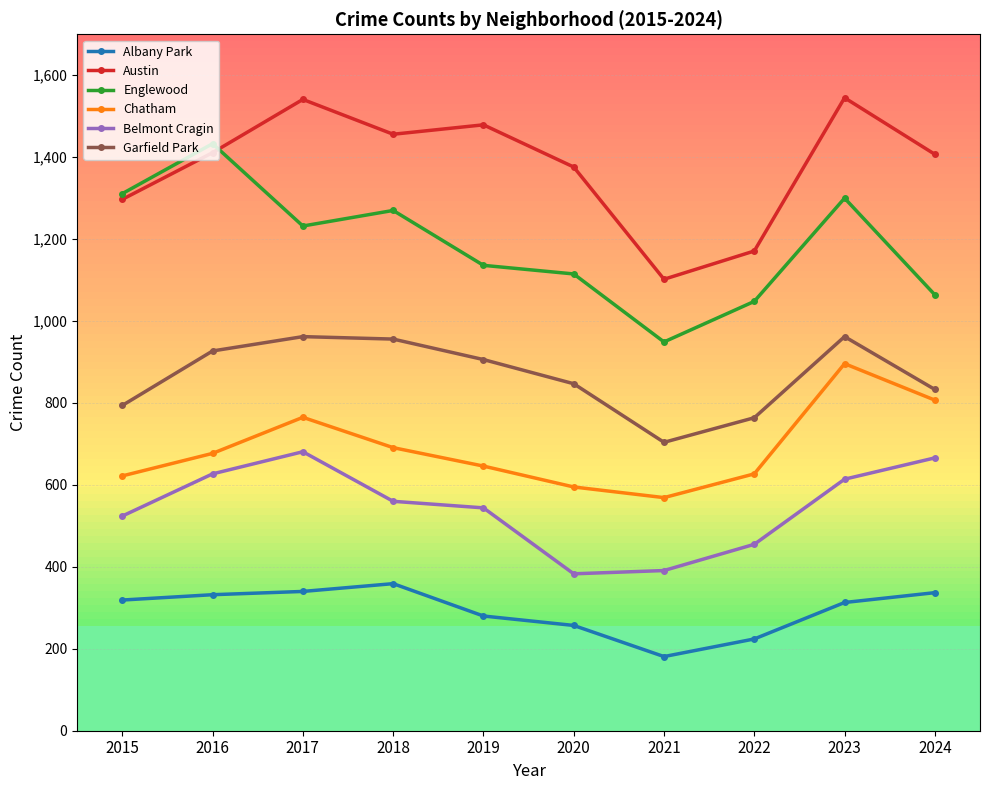

The value of Albany Park at 2023 is 313. True or false?

True